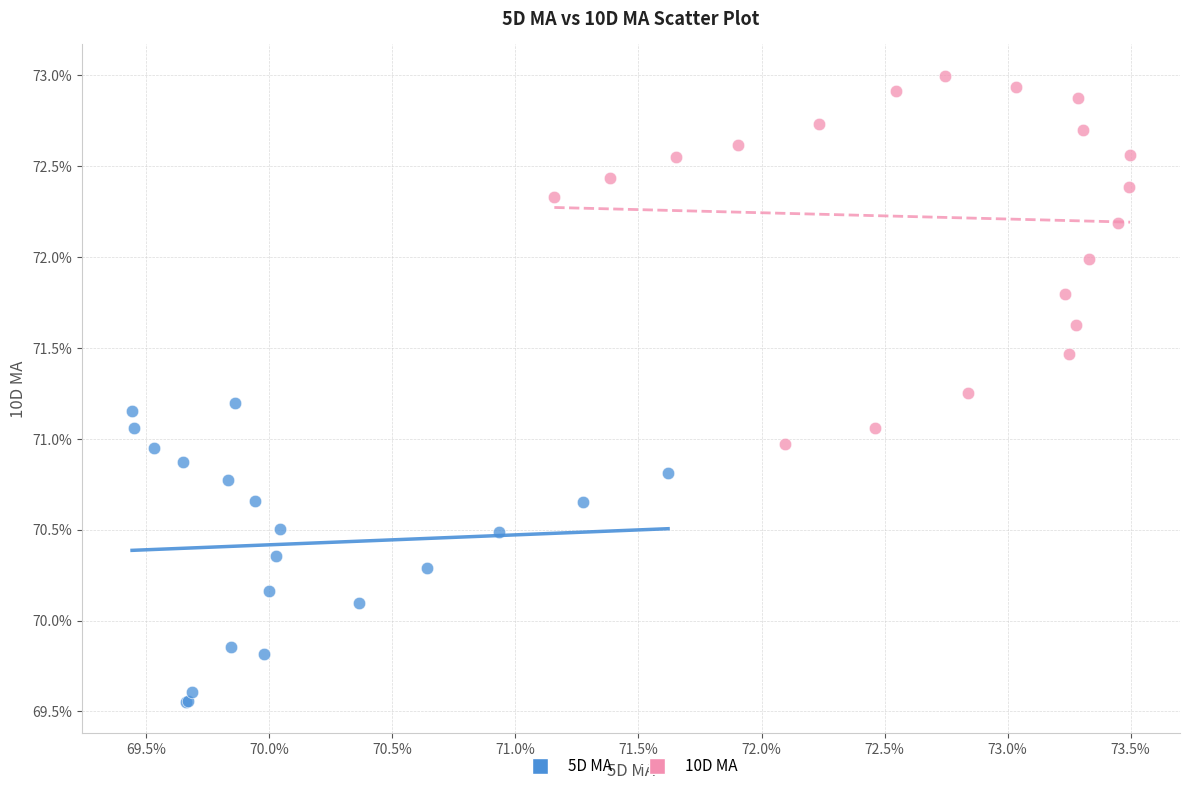

Which series has the largest Y range (max minus min)?

10D MA